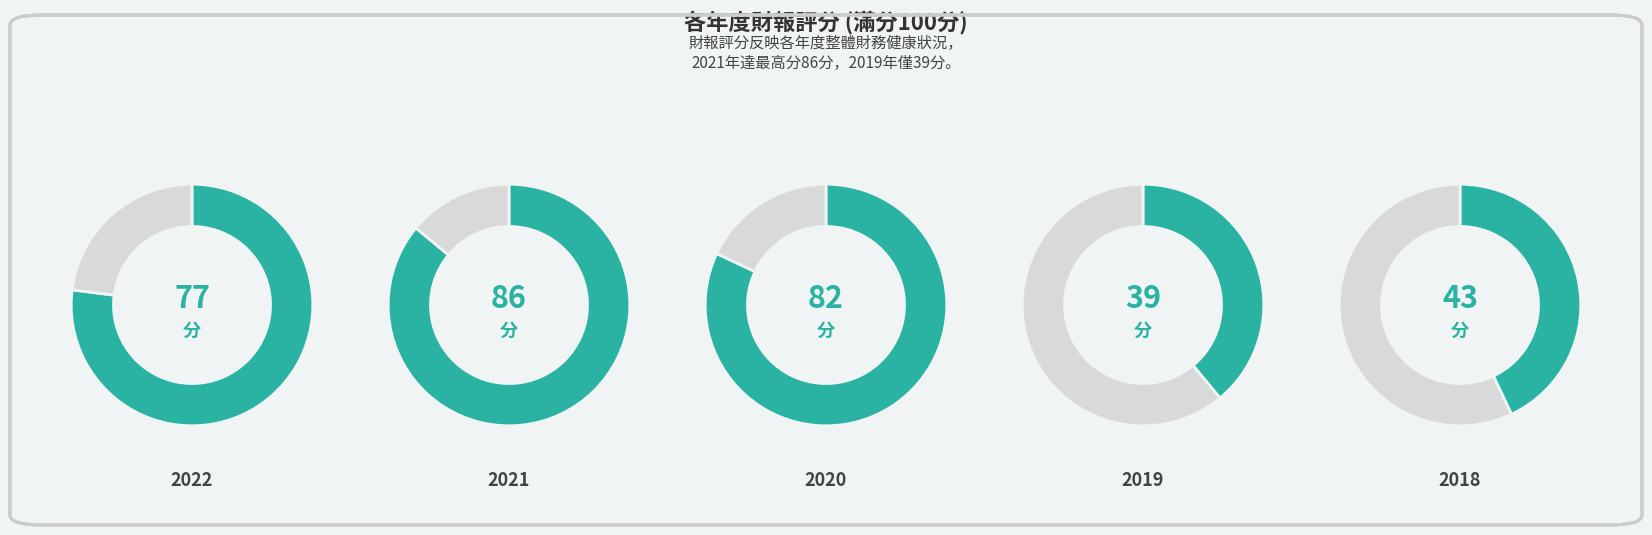

How many slices are in this pie chart?

5